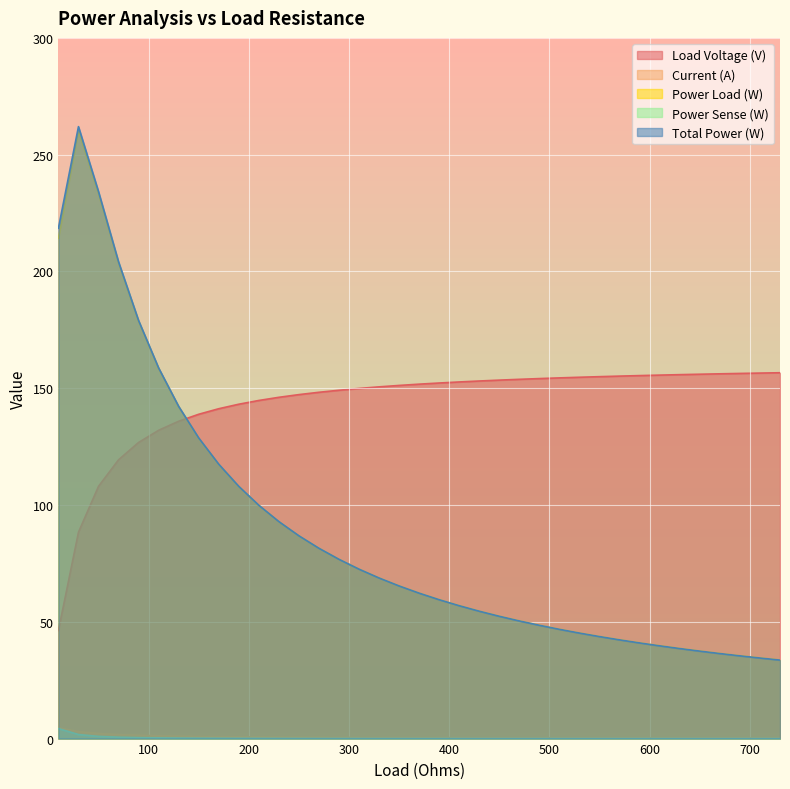

How many interior local peaks does the Total Power (W) series have?

1